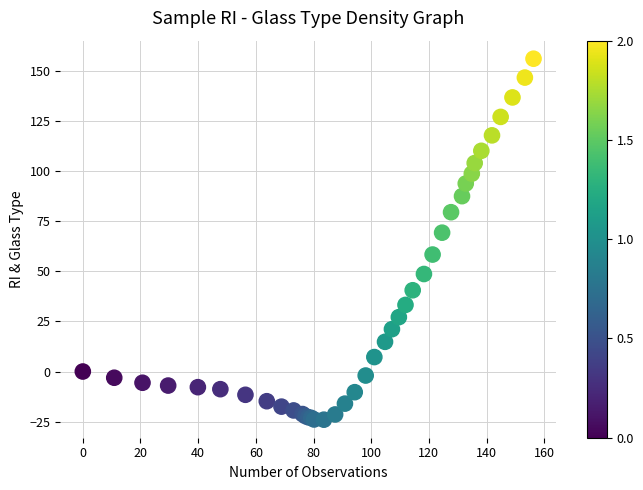

What Y value in the scatter plot is closest to 65?

69.2